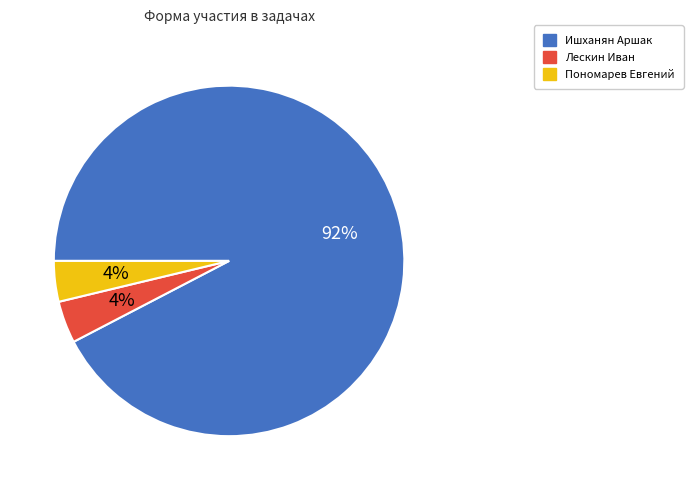

To the nearest percent, what is the average slice percentage?

33%